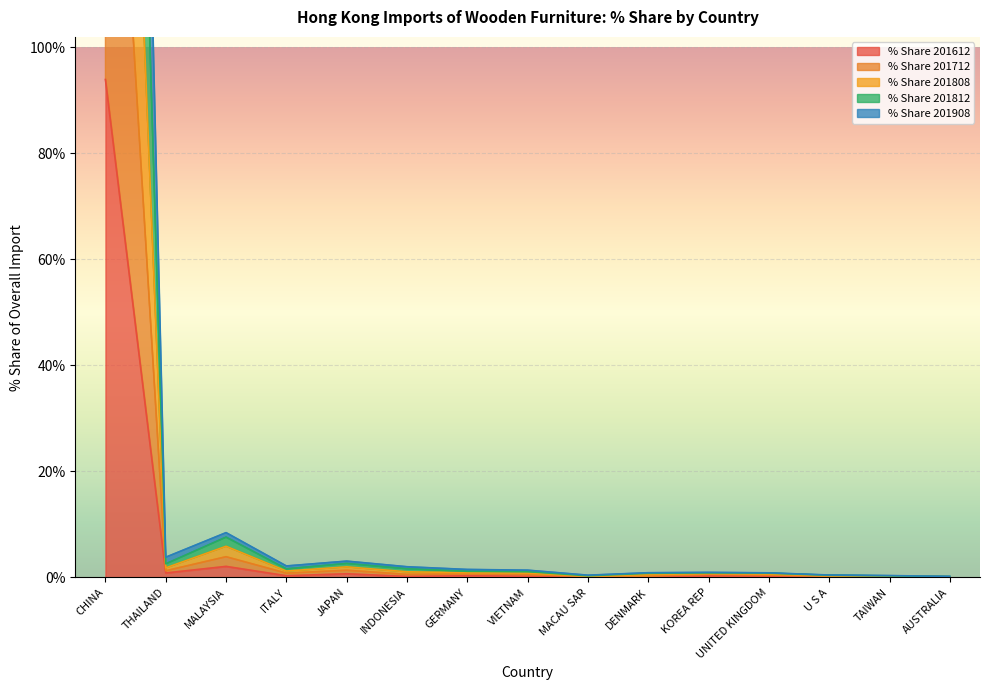

True or false: % Share 201808 has more than 2 points higher than both neighbors.

True